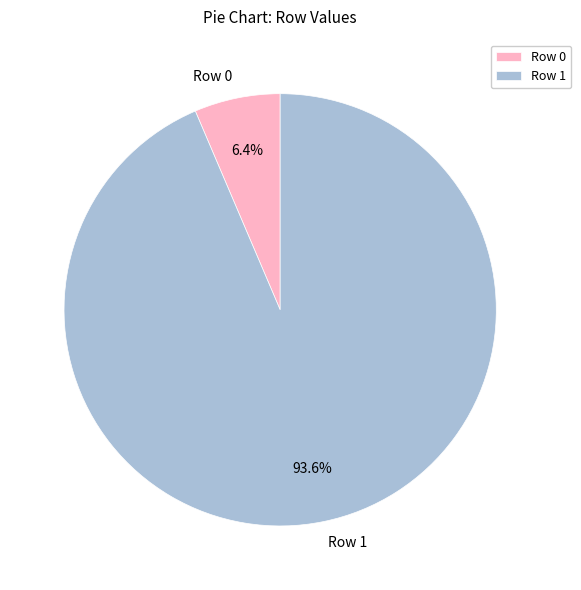

What percentage do Row 1 and Row 0 together represent?

100.0%